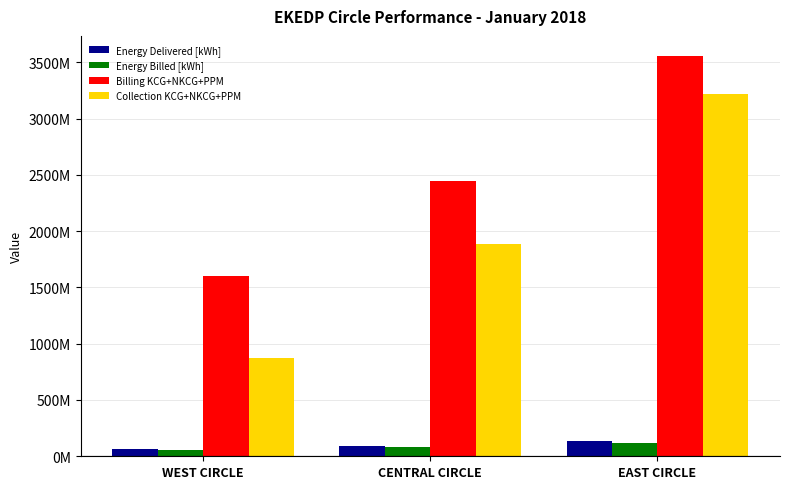

Where does the Energy Billed [kWh] series first go above 83500811?

CENTRAL CIRCLE